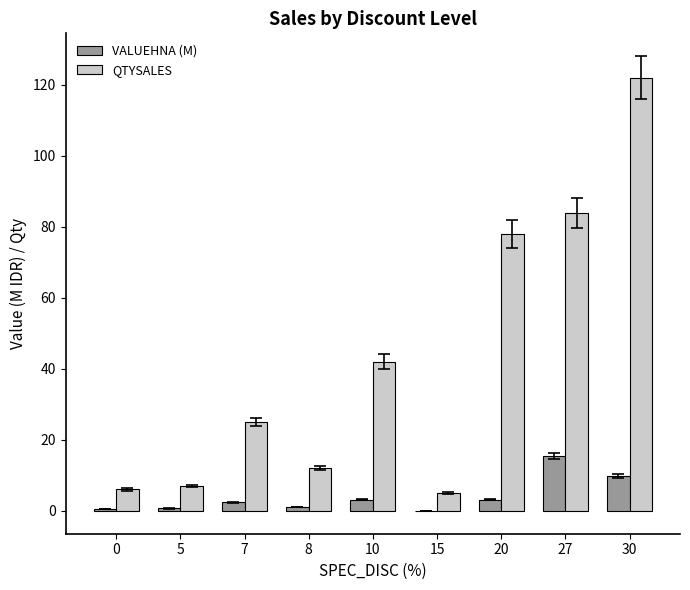

Read the QTYSALES value at 5.

7.0